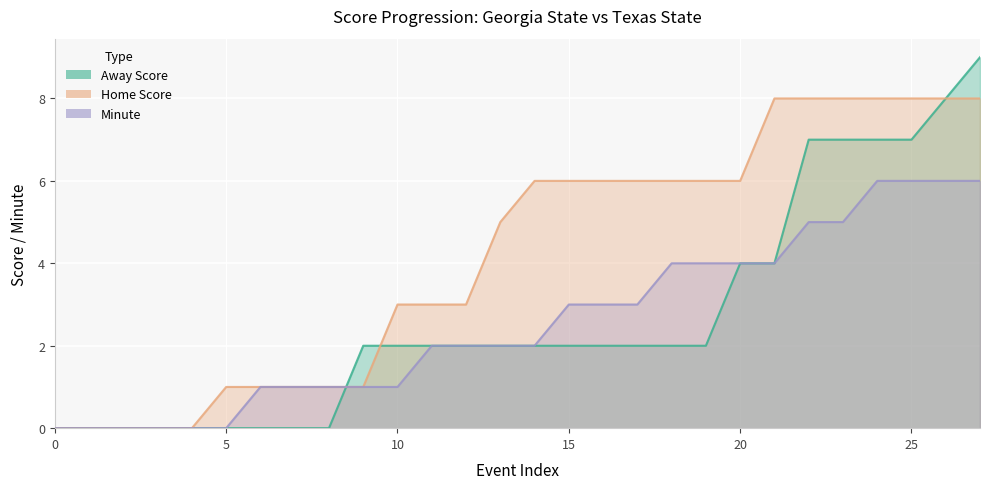

What is the value of the Home Score point at the 8th from the left?

1